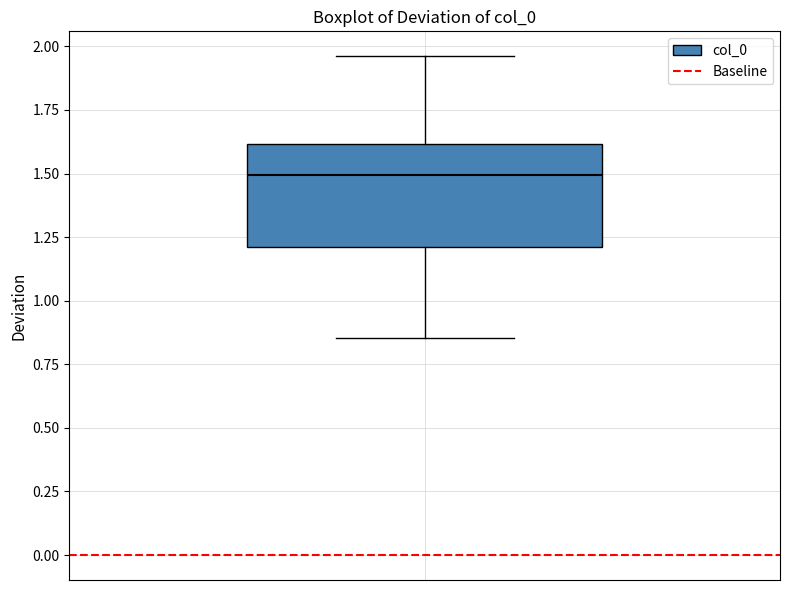

Read this box plot against the y-axis: the position of the median line, the range covered by the box, and the ends of both whiskers. The values are not printed on the chart, so give them approximately, as read against the axis.

median 1.50, box 1.20 to 1.60, whiskers 0.85 to 1.95